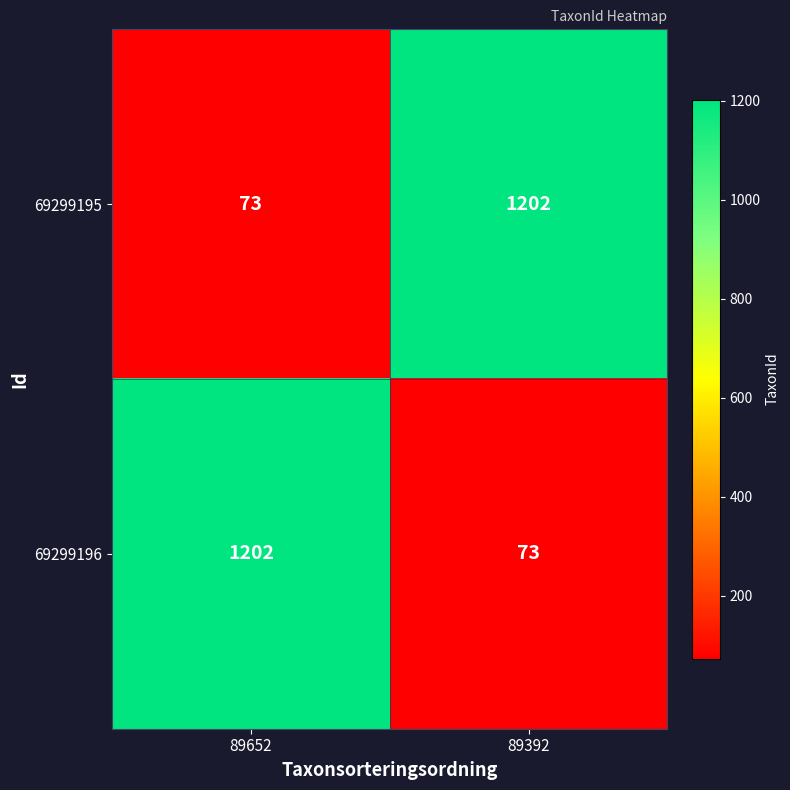

What is the sum of all 69299196 values?

1275